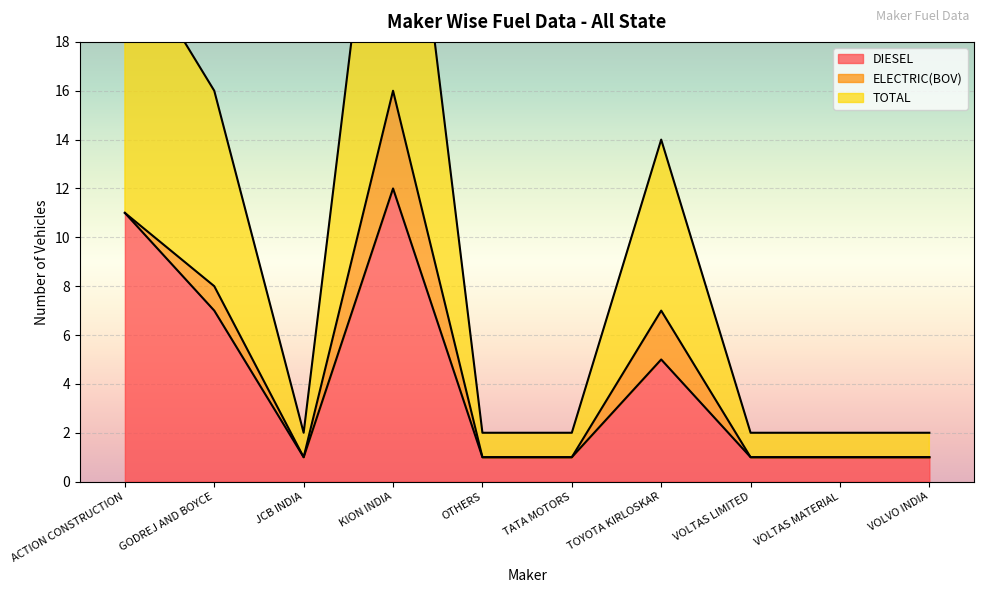

True or false: DIESEL and TOTAL intersect in this chart.

False